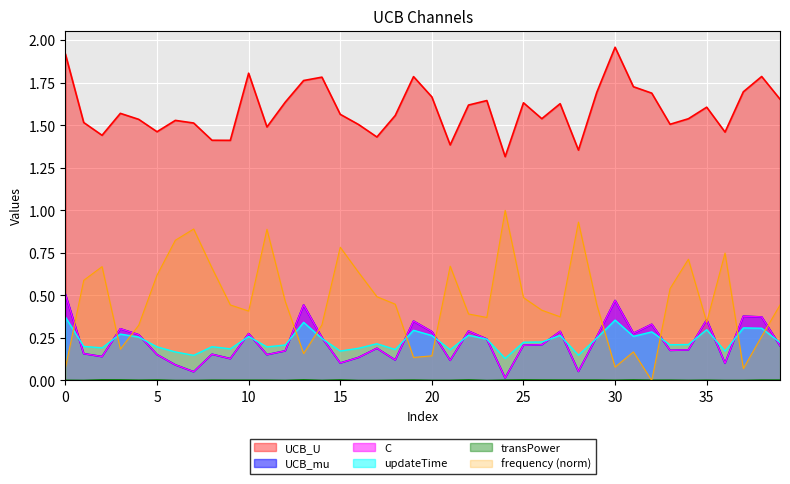

Between 34 and 1, which is larger?

34